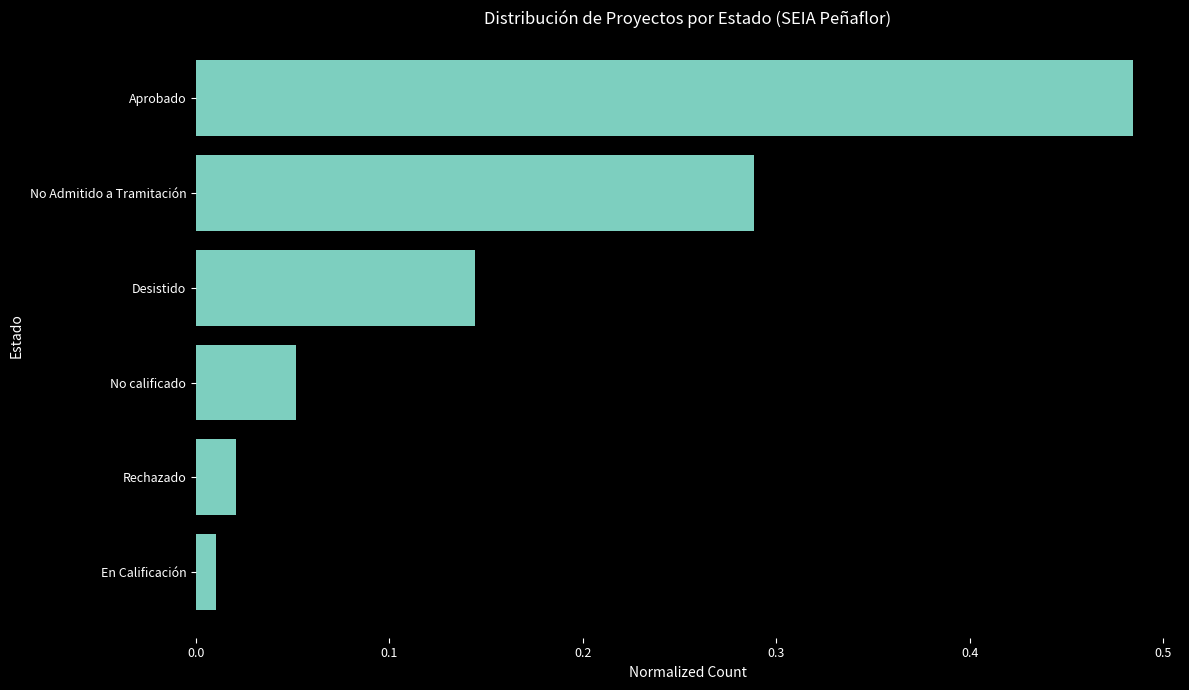

Does the chart contain any negative values?

No